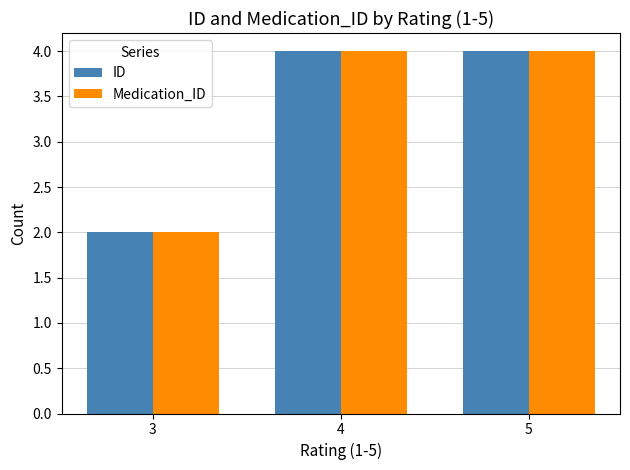

How many categories are shown in the chart?

3